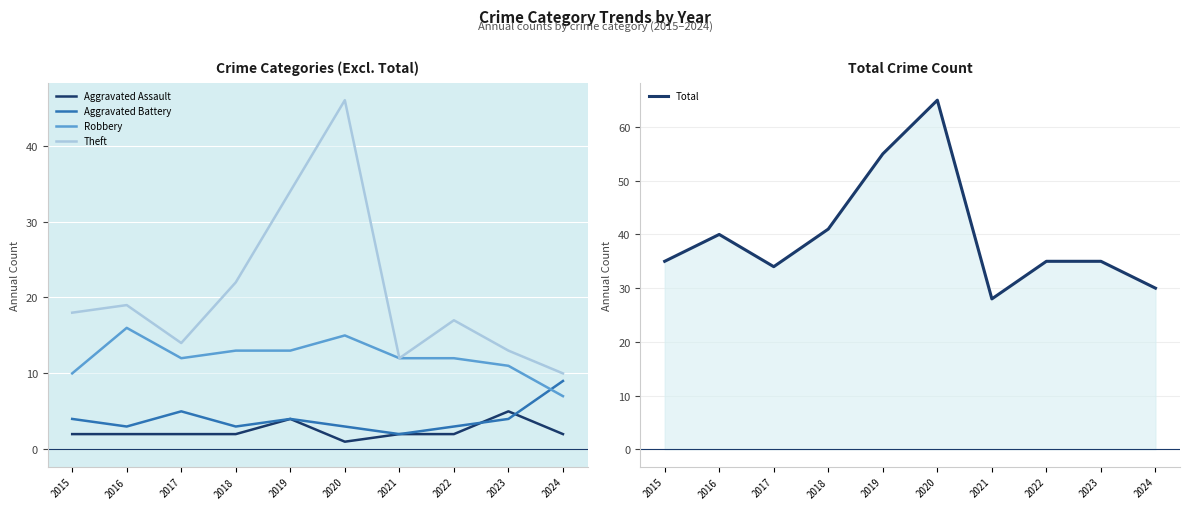

What is the value of the Aggravated Battery point at the 7th from the left?

2